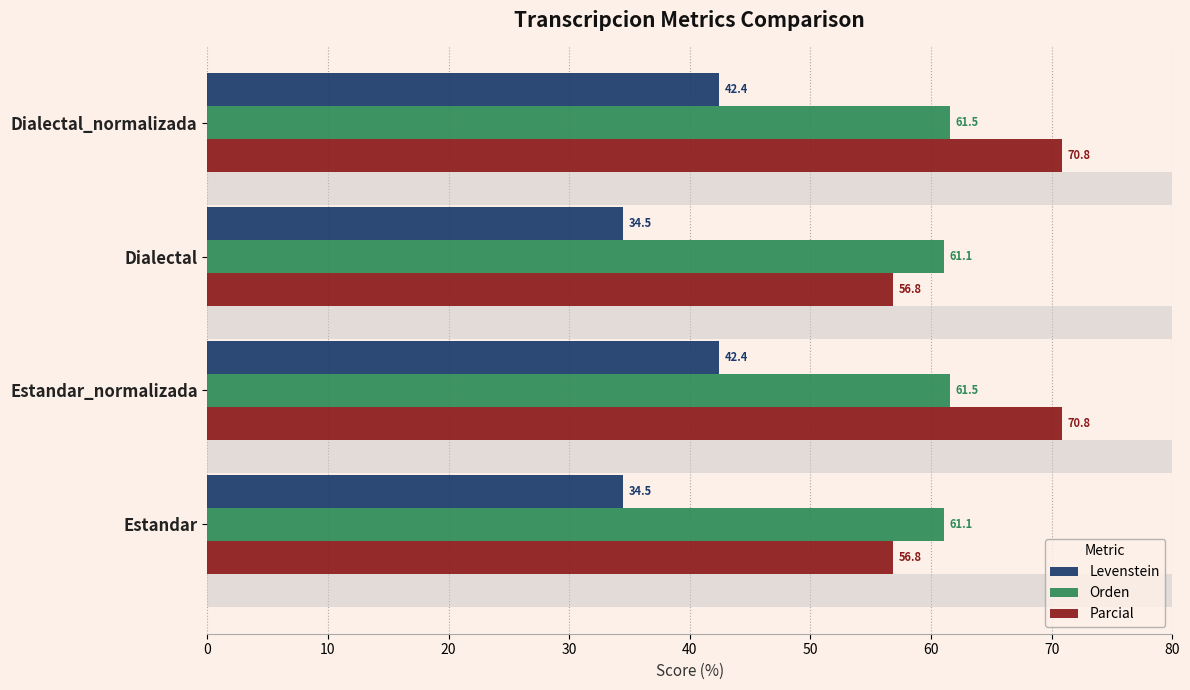

What is the difference between the maximum and minimum values in the Parcial series?

14.0